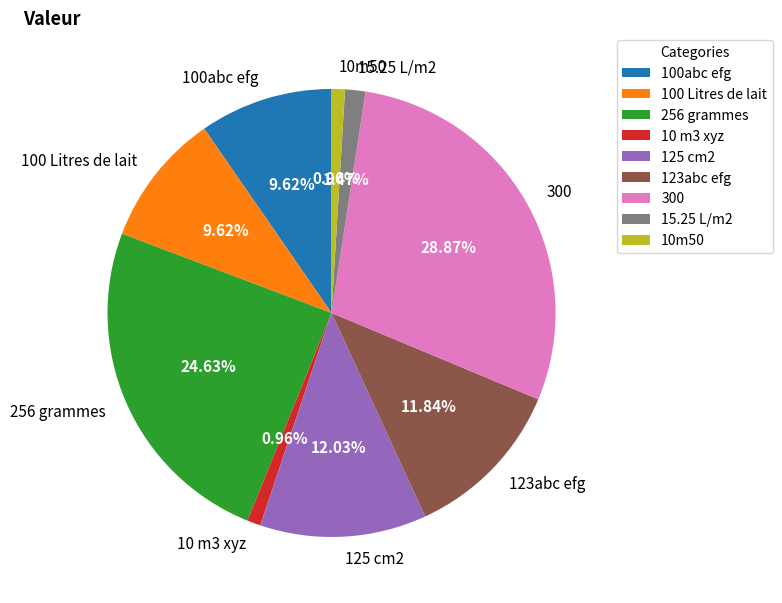

How much of the chart is everything except 123abc efg?

88.2%